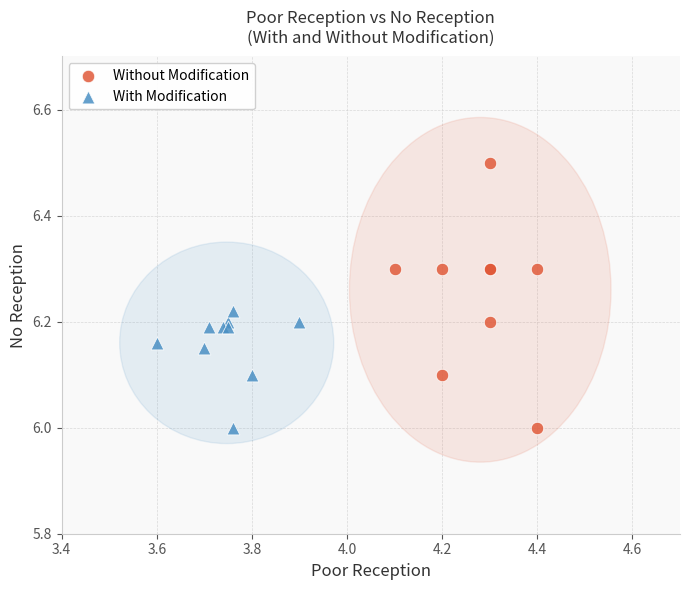

Which series has the largest Y range (max minus min)?

Without Modification